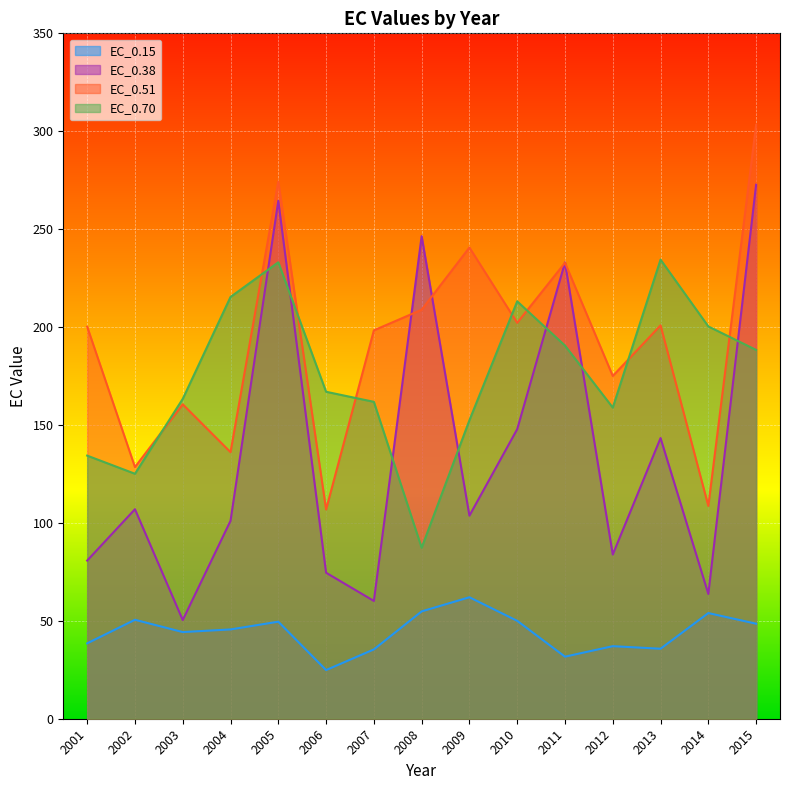

True or false: EC_0.70 and EC_0.51 cross at least once.

True